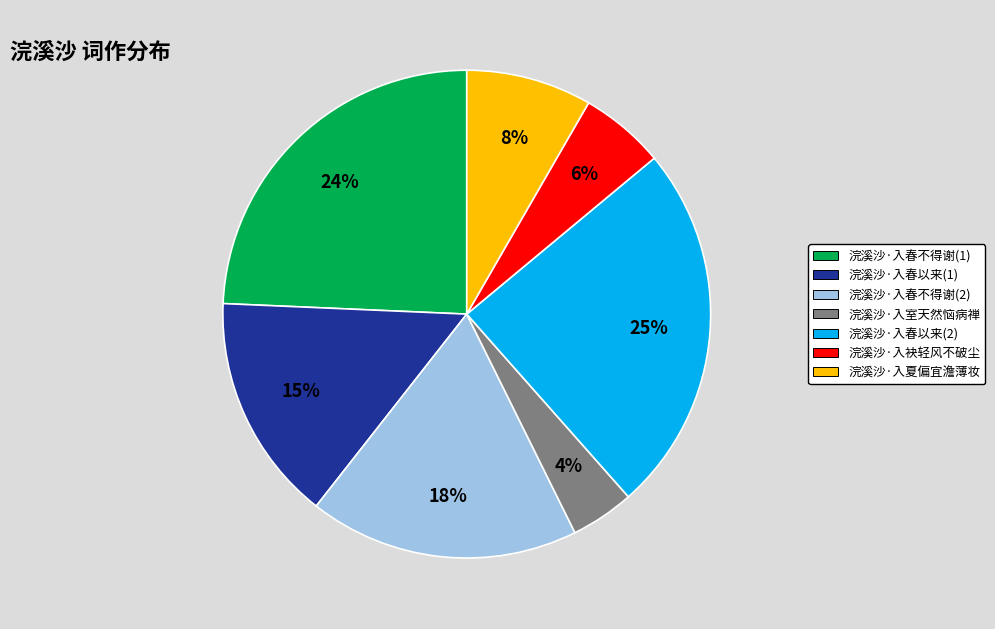

Is there a majority slice in this chart?

No